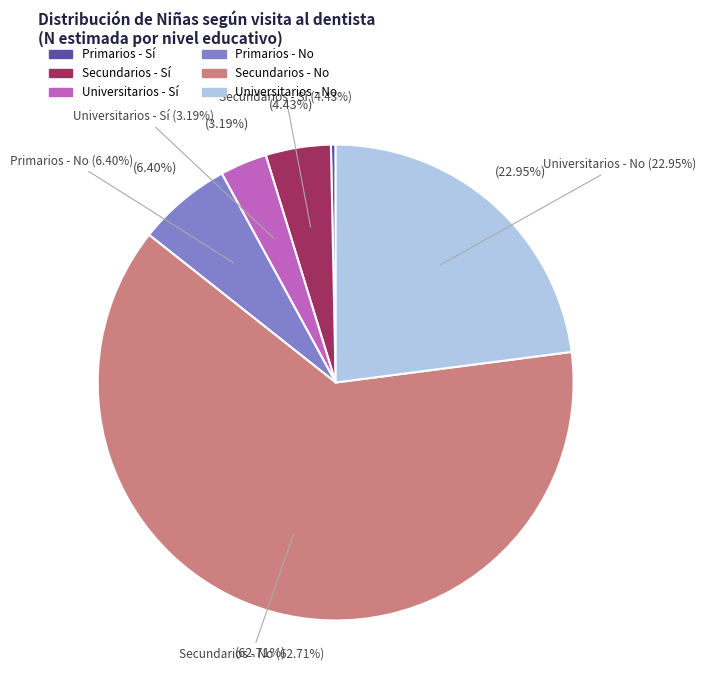

How many segments does this pie chart have?

6